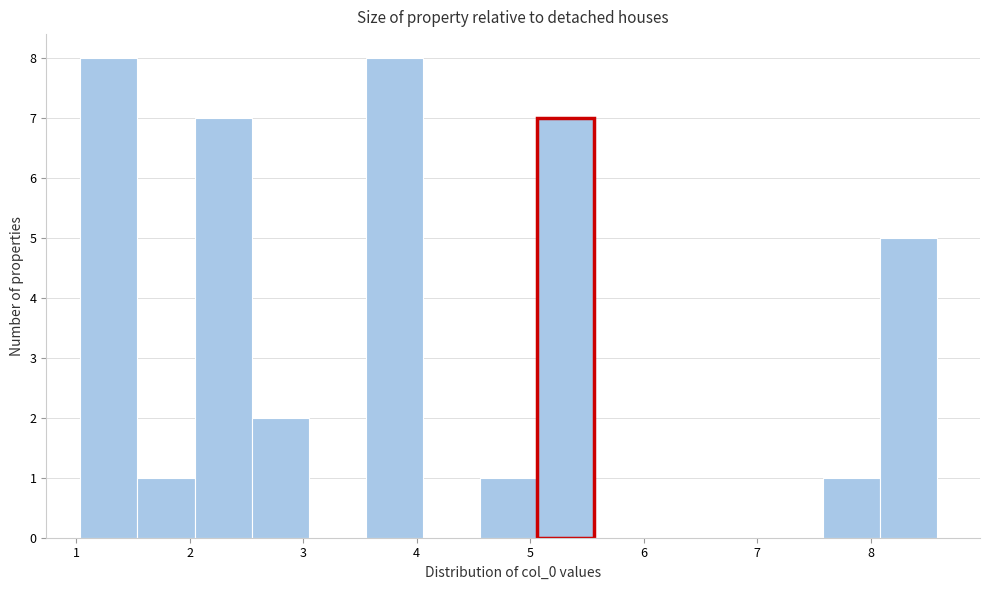

Reading left to right, transcribe this chart: for each bar, give the range it covers on the x-axis and its height. Neither the bar edges nor the heights are printed on the chart, so give them approximately, as read against the axes.

1.0 to 1.5: 8
1.5 to 2.0: 1
2.0 to 2.5: 7
2.5 to 3.0: 2
3.0 to 3.6: 0
3.6 to 4.1: 8
4.1 to 4.6: 0
4.6 to 5.1: 1
5.1 to 5.6: 7
5.6 to 6.1: 0
6.1 to 6.6: 0
6.6 to 7.1: 0
7.1 to 7.6: 0
7.6 to 8.1: 1
8.1 to 8.6: 5